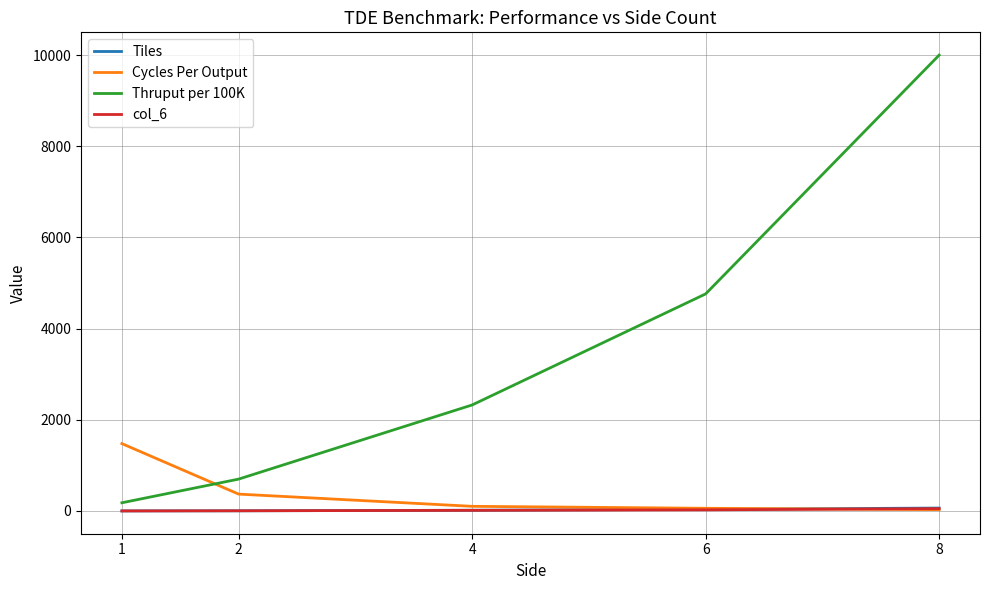

What are all the series names shown in the legend?

Tiles, Cycles Per Output, Thruput per 100K, col_6